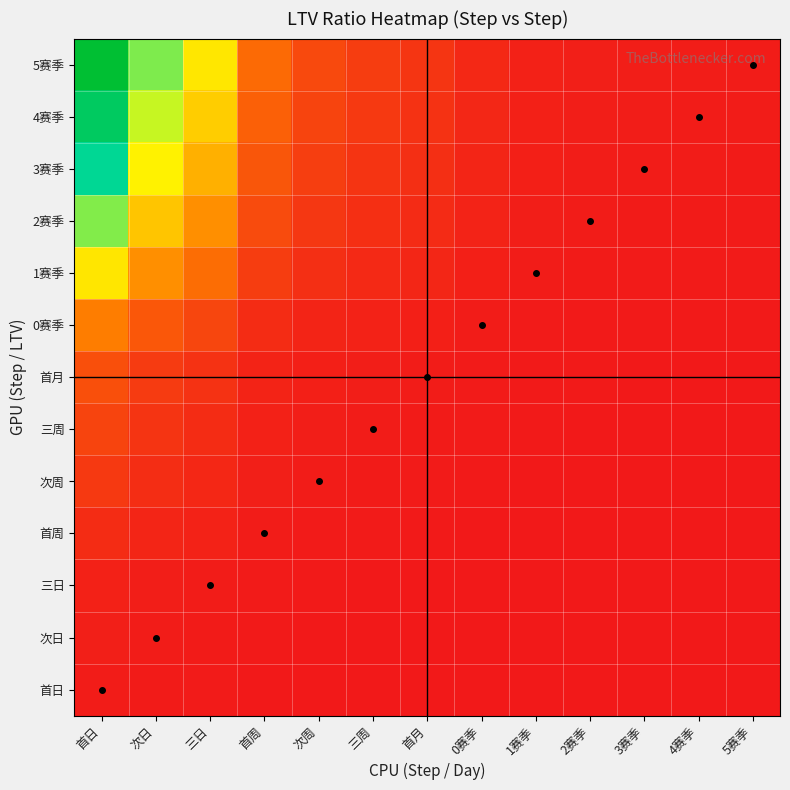

Reading left to right, what are all the values shown in this chart?

首日: 首日=1.0	次日=0.6	三日=0.5	首周=0.2	次周=0.1	三周=0.1	首月=0.1	0赛季=0.0	1赛季=0.0	2赛季=0.0	3赛季=0.0	4赛季=0.0	5赛季=0.0
次日: 首日=1.6	次日=1.0	三日=0.7	首周=0.3	次周=0.2	三周=0.1	首月=0.1	0赛季=0.1	1赛季=0.0	2赛季=0.0	3赛季=0.0	4赛季=0.0	5赛季=0.0
三日: 首日=2.2	次日=1.4	三日=1.0	首周=0.4	次周=0.3	三周=0.2	首月=0.2	0赛季=0.1	1赛季=0.0	2赛季=0.0	3赛季=0.0	4赛季=0.0	5赛季=0.0
首周: 首日=5.1	次日=3.2	三日=2.3	首周=1.0	次周=0.6	三周=0.4	首月=0.4	0赛季=0.2	1赛季=0.1	2赛季=0.1	3赛季=0.1	4赛季=0.1	5赛季=0.0
次周: 首日=8.4	次日=5.2	三日=3.8	首周=1.7	次周=1.0	三周=0.7	首月=0.6	0赛季=0.3	1赛季=0.2	2赛季=0.1	3赛季=0.1	4赛季=0.1	5赛季=0.1
三周: 首日=11.3	次日=7.1	三日=5.2	首周=2.2	次周=1.3	三周=1.0	首月=0.8	0赛季=0.4	1赛季=0.2	2赛季=0.2	3赛季=0.1	4赛季=0.1	5赛季=0.1
首月: 首日=14.3	次日=8.9	三日=6.5	首周=2.8	次周=1.7	三周=1.3	首月=1.0	0赛季=0.6	1赛季=0.3	2赛季=0.2	3赛季=0.2	4赛季=0.2	5赛季=0.1
0赛季: 首日=25.9	次日=16.2	三日=11.8	首周=5.1	次周=3.1	三周=2.3	首月=1.8	0赛季=1.0	1赛季=0.5	2赛季=0.4	3赛季=0.3	4赛季=0.3	5赛季=0.2
1赛季: 首日=48.1	次日=30.0	三日=21.8	首周=9.5	次周=5.7	三周=4.2	首月=3.4	0赛季=1.9	1赛季=1.0	2赛季=0.7	3赛季=0.6	4赛季=0.5	5赛季=0.5
2赛季: 首日=66.0	次日=41.2	三日=30.0	首周=13.0	次周=7.9	三周=5.8	首月=4.6	0赛季=2.5	1赛季=1.4	2赛季=1.0	3赛季=0.8	4赛季=0.7	5赛季=0.6
3赛季: 首日=80.9	次日=50.5	三日=36.8	首周=16.0	次周=9.6	三周=7.1	首月=5.7	0赛季=3.1	1赛季=1.7	2赛季=1.2	3赛季=1.0	4赛季=0.9	5赛季=0.8
4赛季: 首日=94.3	次日=59.0	三日=42.9	首周=18.6	次周=11.2	三周=8.3	首月=6.6	0赛季=3.6	1赛季=2.0	2赛季=1.4	3赛季=1.2	4赛季=1.0	5赛季=0.9
5赛季: 首日=106.2	次日=66.4	三日=48.3	首周=21.0	次周=12.6	三周=9.4	首月=7.4	0赛季=4.1	1赛季=2.2	2赛季=1.6	3赛季=1.3	4赛季=1.1	5赛季=1.0